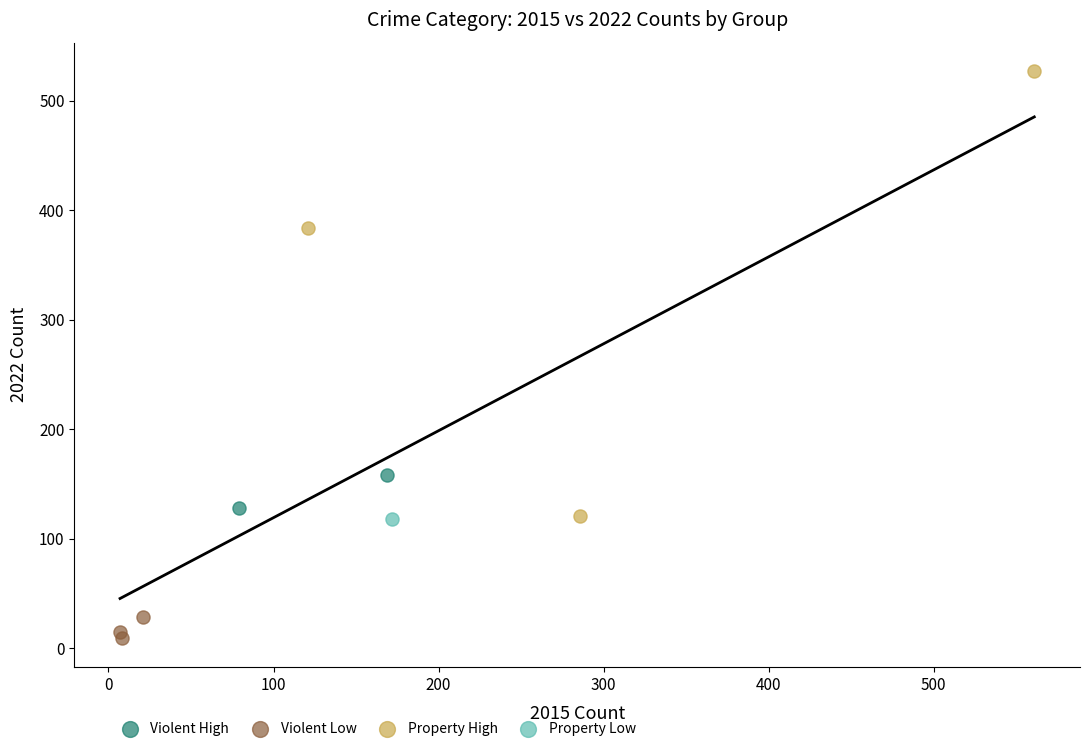

What are all the series names shown in the legend?

Violent High, Violent Low, Property High, Property Low